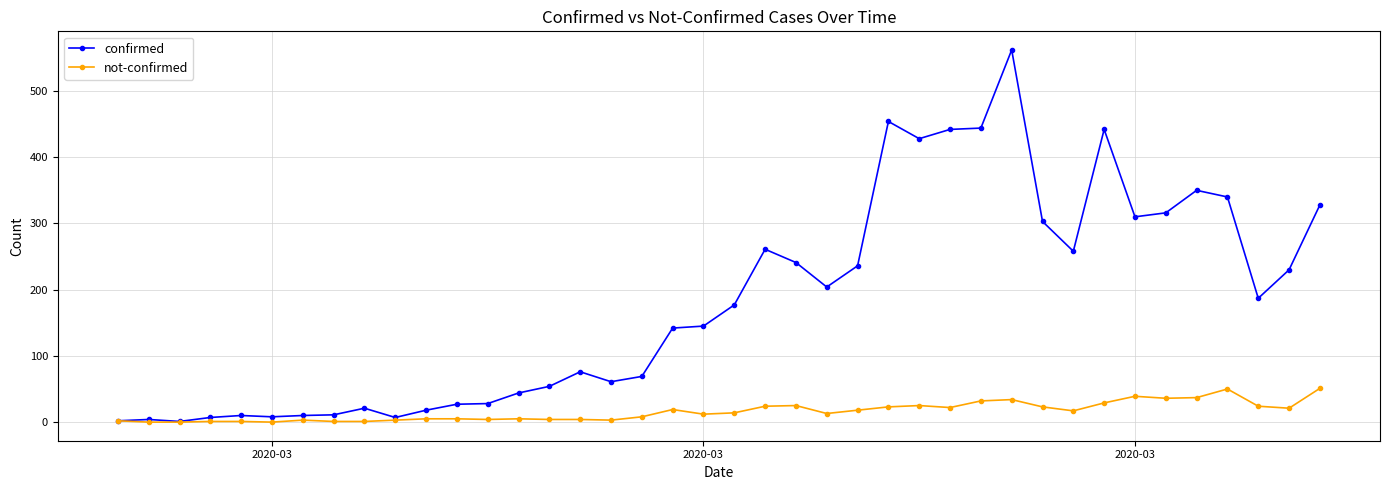

At how many categories does at least one series exceed 380?

6